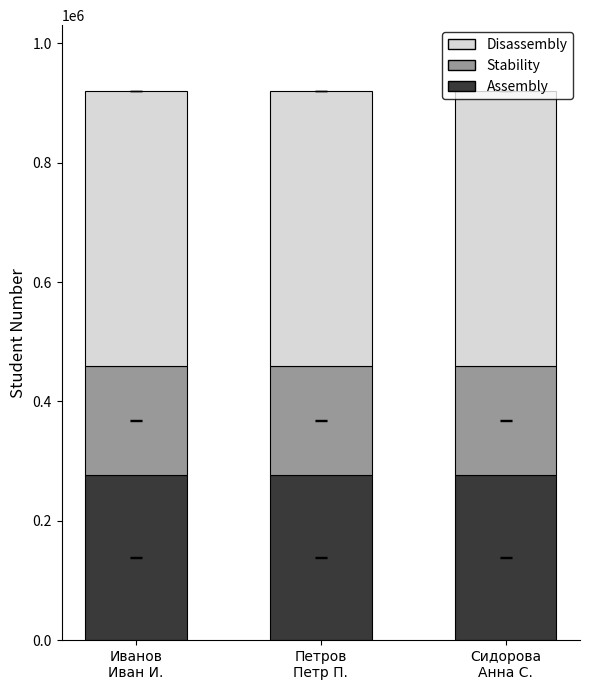

What is the minimum value for Assembly?

276037